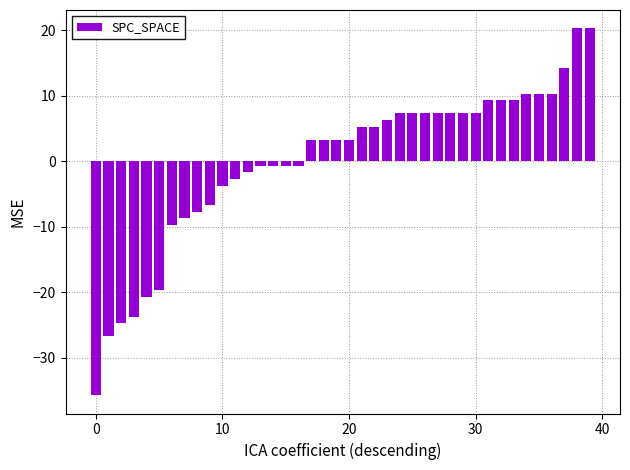

What is the value of the 3rd bar from the left?

-24.7